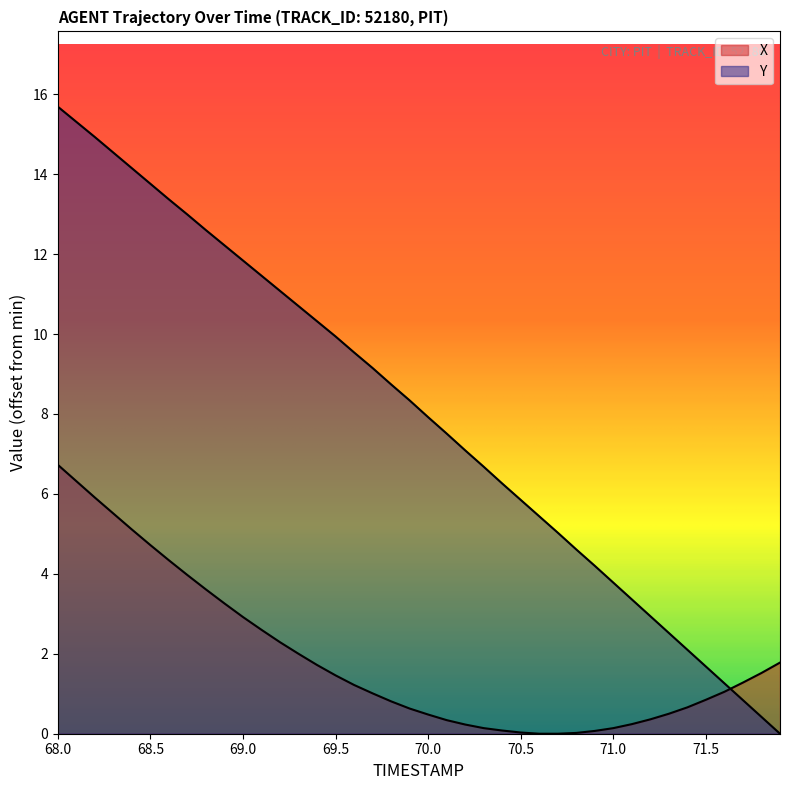

What is the difference between the highest and lowest values at 70.5?

5.8